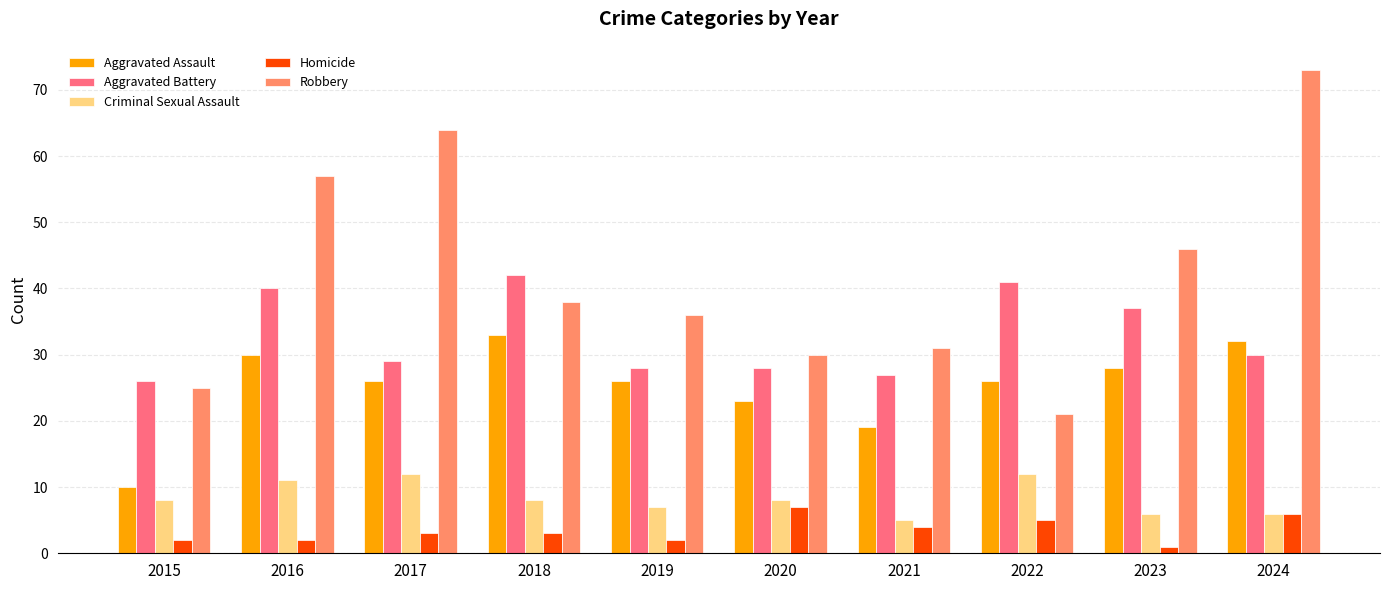

The value of Homicide at 2020 is 7. True or false?

True